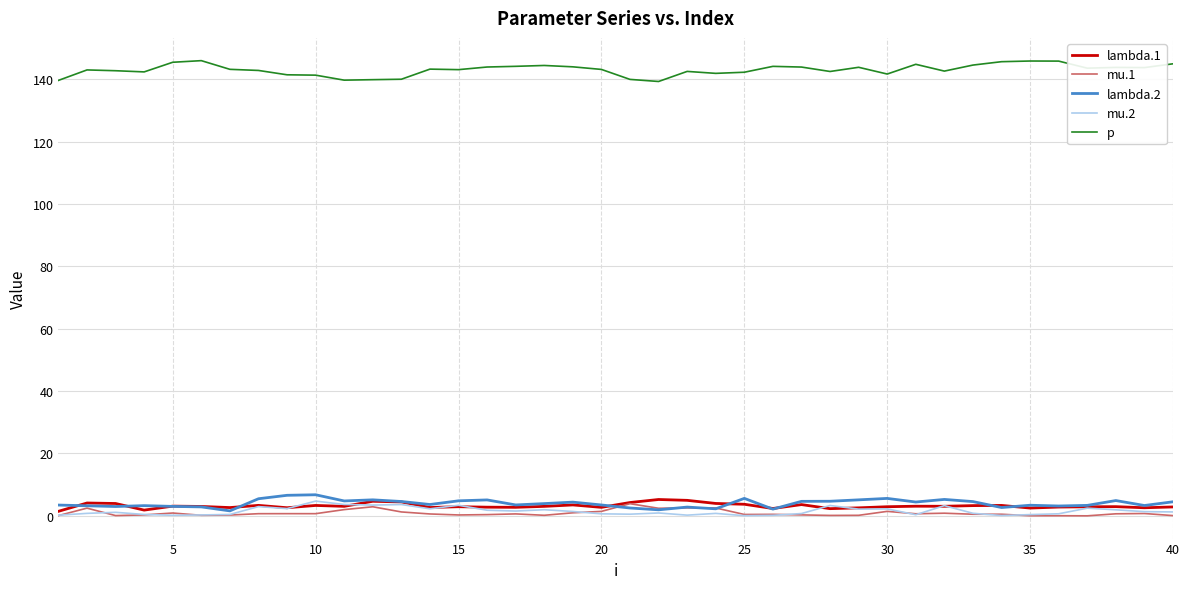

What is the greatest value displayed?

146.0